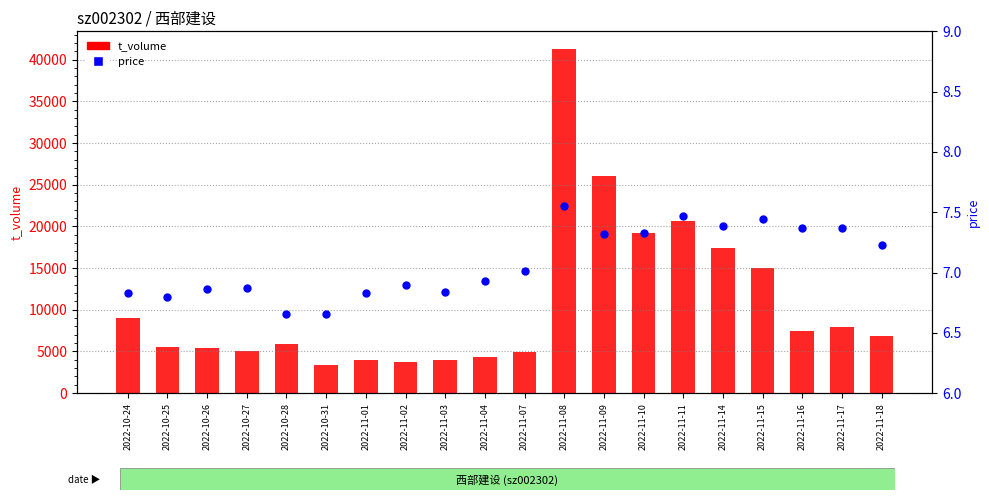

Which series has the widest spread of Y values?

t_volume